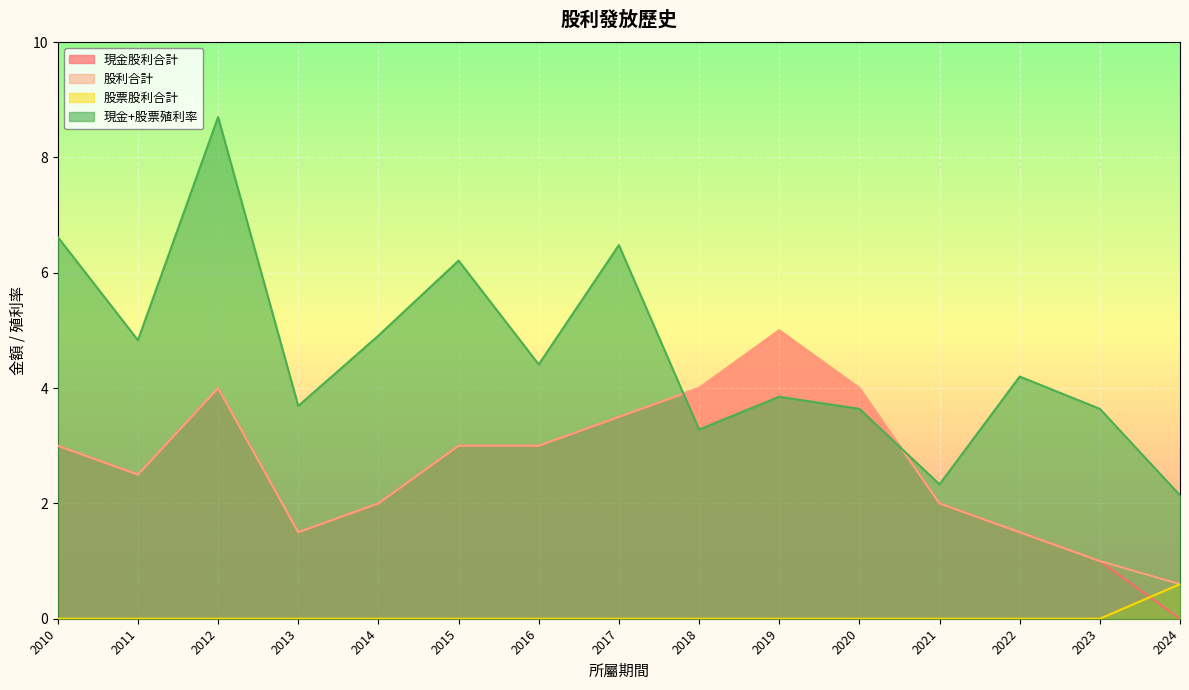

What is the spread (max minus min) of values at 2010?

6.6